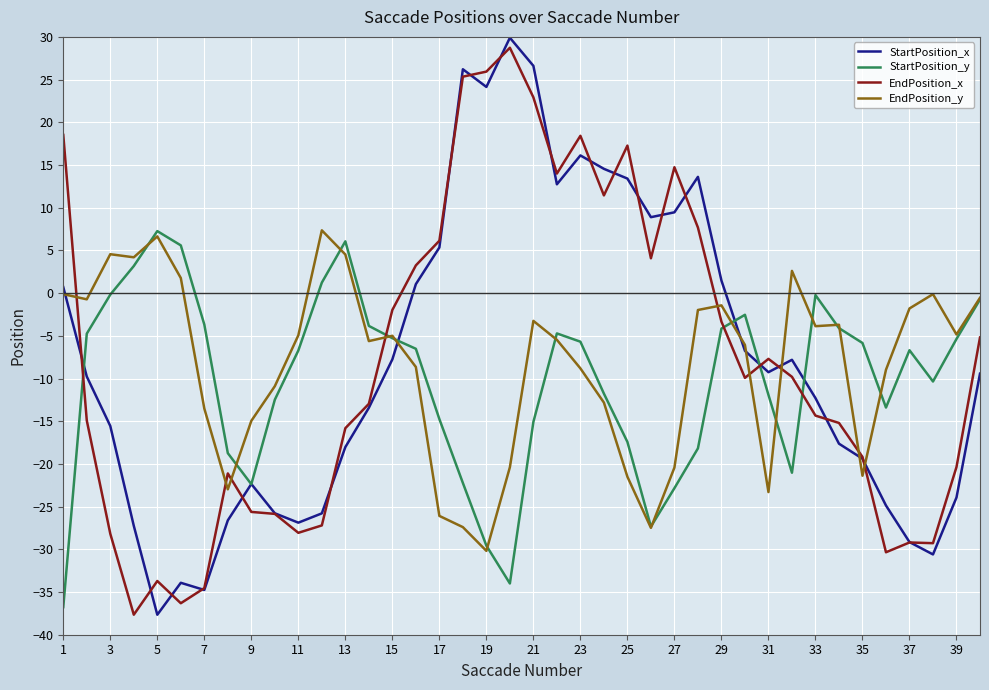

What is the greatest value displayed?

29.9